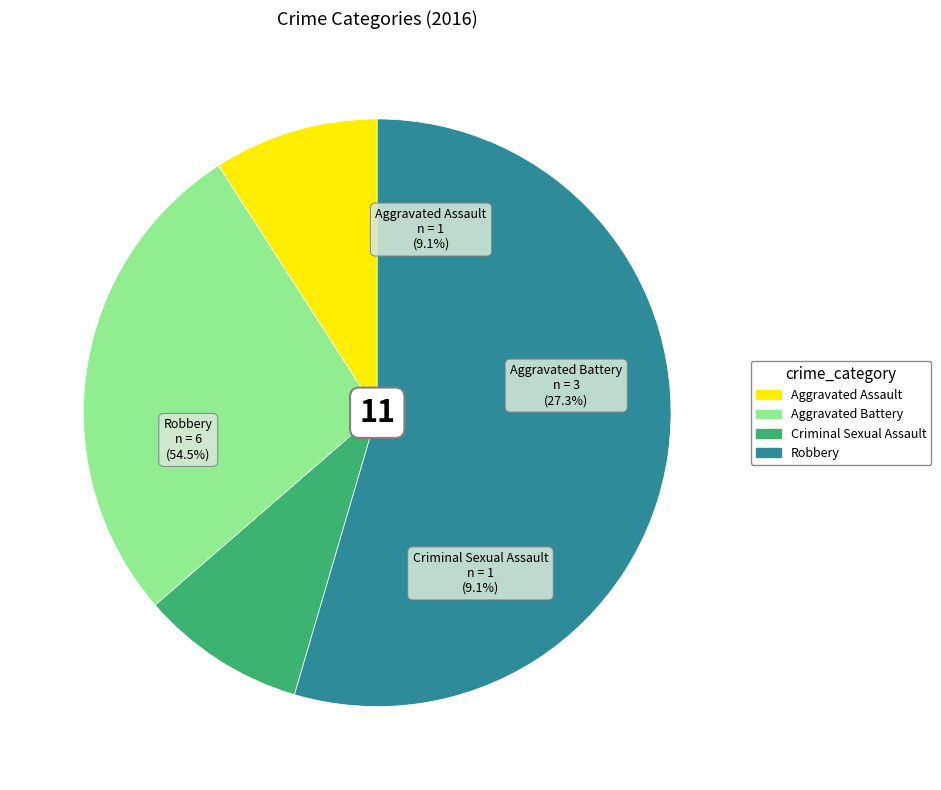

To the nearest percent, what is the combined percentage of Robbery and Aggravated Battery?

82%